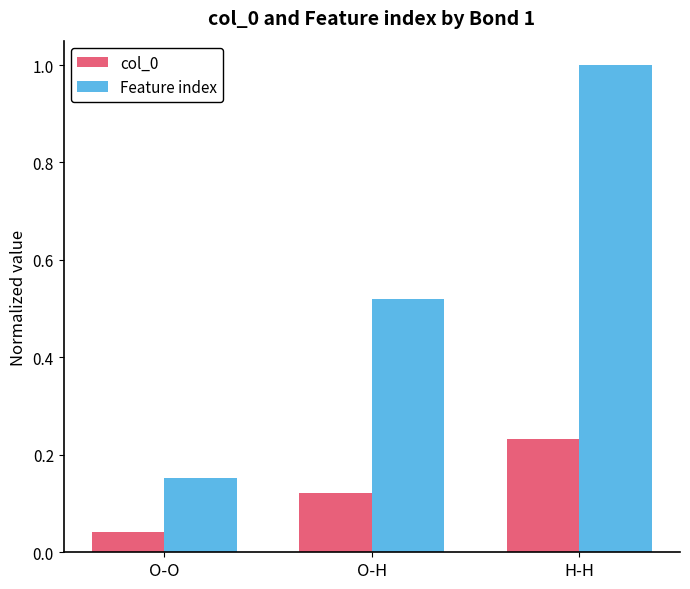

Where is Feature index nearest to the value 0?

O-O